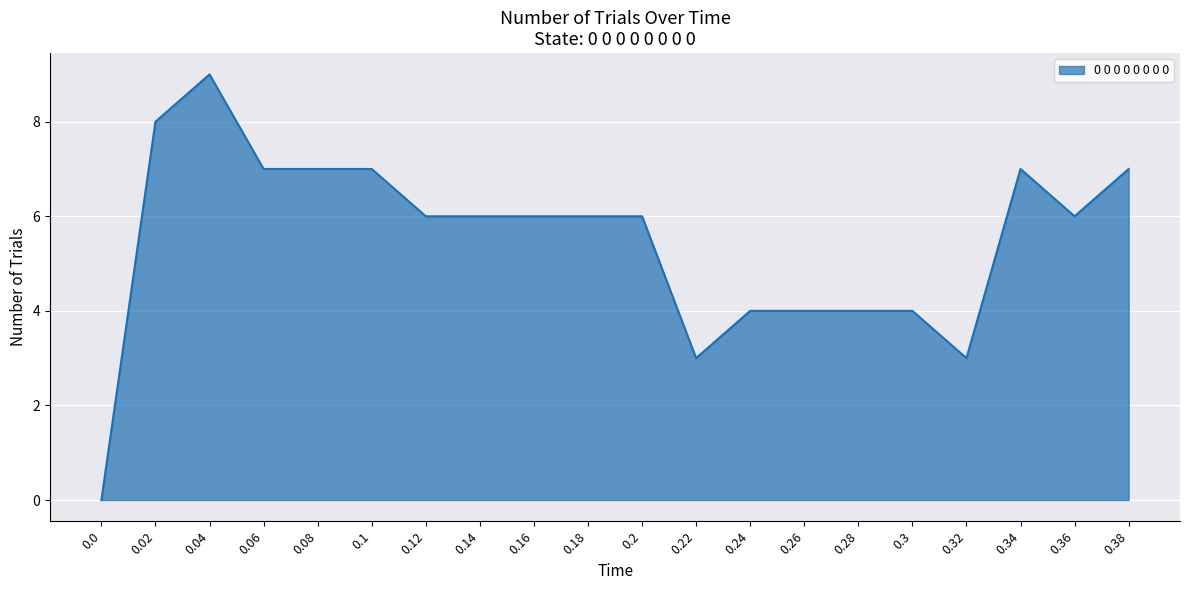

Count the number of categories in the chart.

20